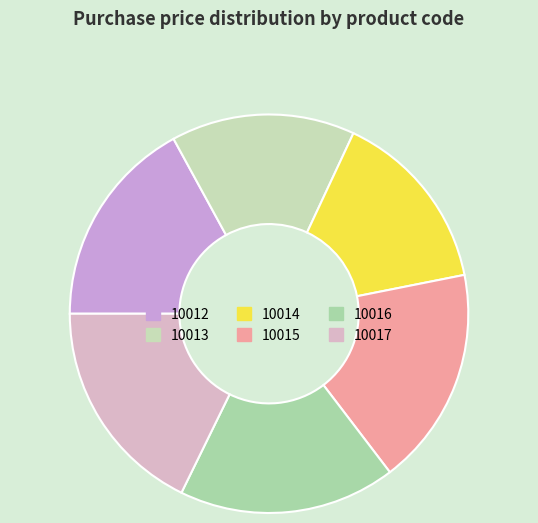

Count the number of slices in the pie.

6